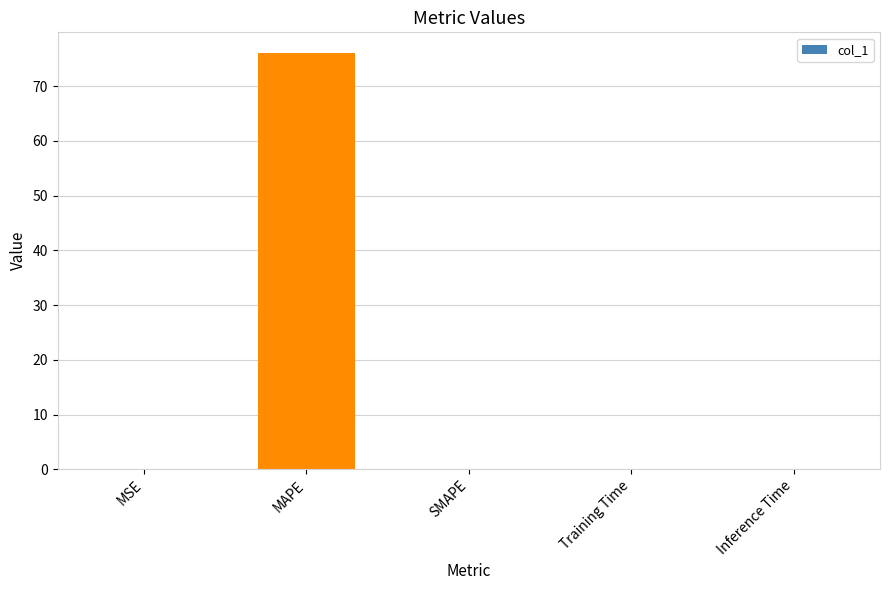

The value at SMAPE is 0.0. True or false?

True